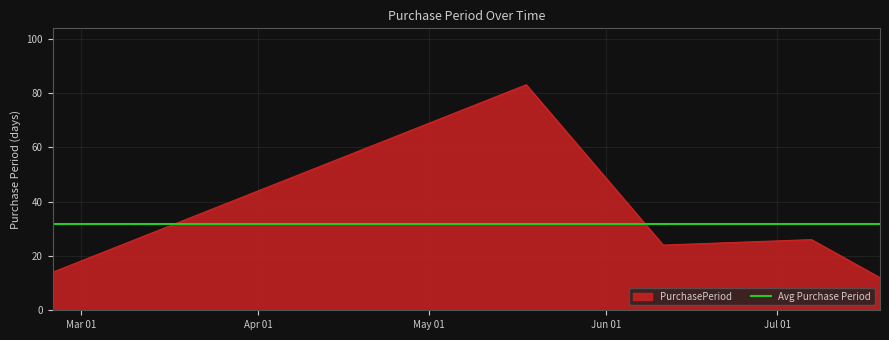

What is the sum of all values?

159